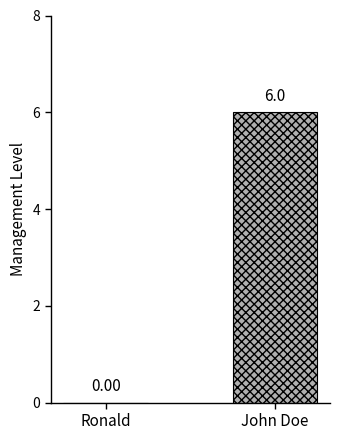

At which category does the chart reach its peak across all series?

John Doe